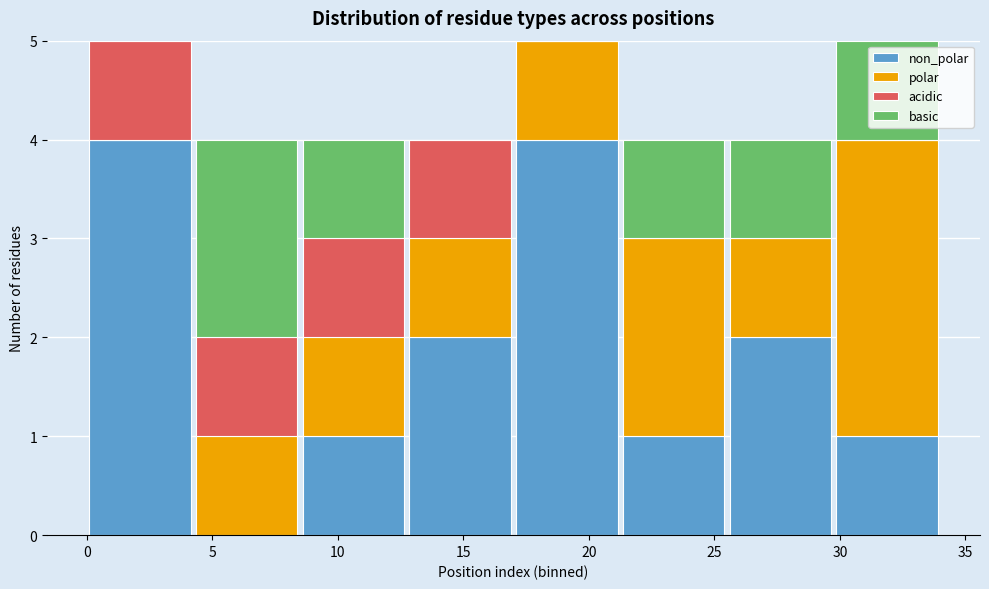

Reading left to right, list every stacked bar in this chart as the range it spans on the x-axis followed by its total height. Neither the bar edges nor the heights are printed on the chart, so give them approximately, as read against the axes.

0.00 to 4.25: 5
4.25 to 8.50: 4
8.50 to 12.75: 4
12.75 to 17.00: 4
17.00 to 21.25: 5
21.25 to 25.50: 4
25.50 to 29.75: 4
29.75 to 34.00: 5